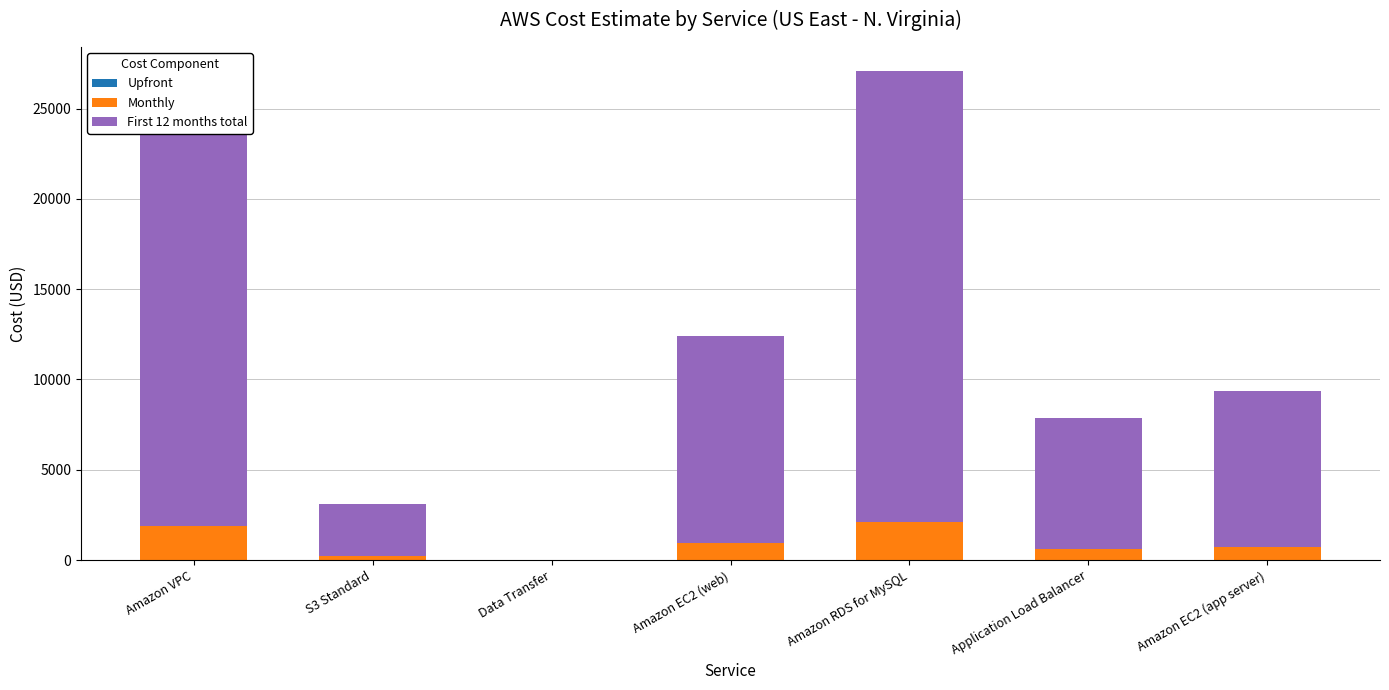

At which category is the sum across all series the highest?

Amazon RDS for MySQL